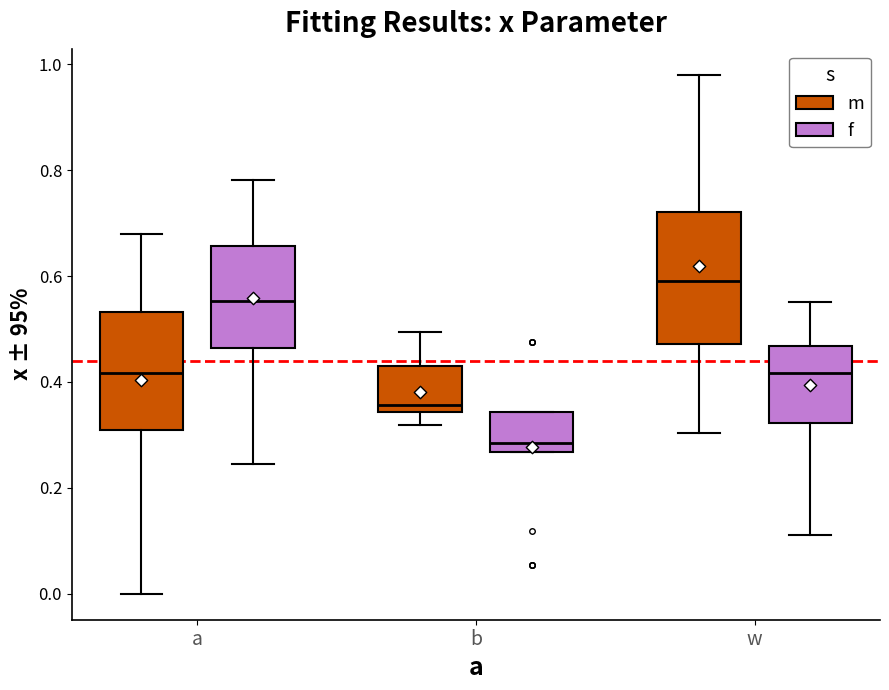

Reading left to right, read every box against the y-axis: the position of its median line, the range the box covers, and the ends of its whiskers. The values are not printed on the chart, so give them approximately, as read against the axis.

a (m): median 0.42, box 0.30 to 0.54, whiskers 0.00 to 0.68
a (f): median 0.56, box 0.46 to 0.66, whiskers 0.24 to 0.78
b (m): median 0.36, box 0.34 to 0.42, whiskers 0.32 to 0.50
b (f): median 0.28, box 0.26 to 0.34, whiskers 0.26 to 0.34
w (m): median 0.60, box 0.48 to 0.72, whiskers 0.30 to 0.98
w (f): median 0.42, box 0.32 to 0.46, whiskers 0.12 to 0.56